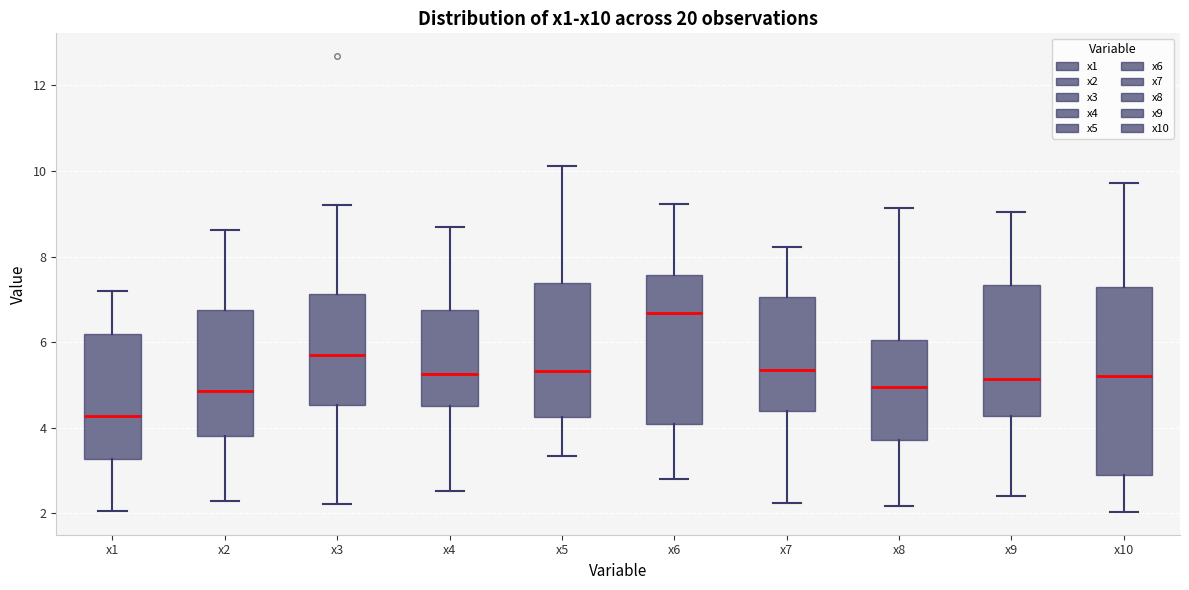

Where is the lower edge of the box for x8 on the y-axis? The values are not printed on the chart, so give them approximately, as read against the axis.

3.8